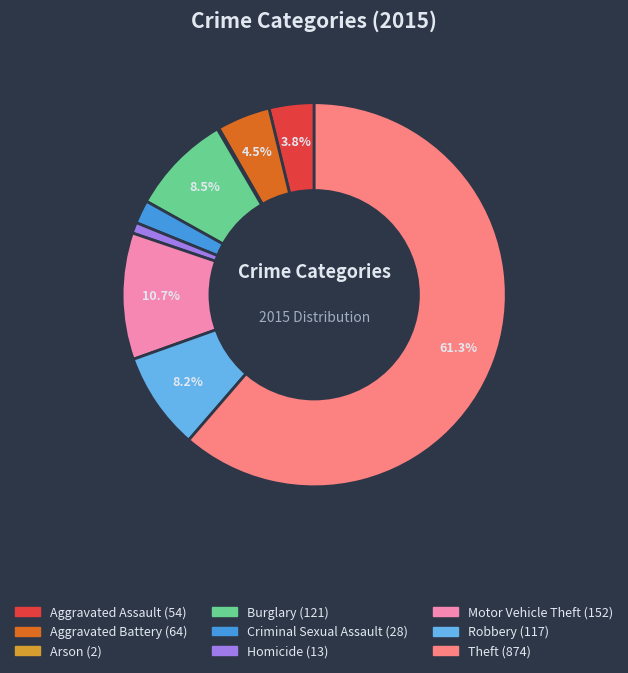

To the nearest percent, what is the difference between the largest and smallest slice percentages?

61%